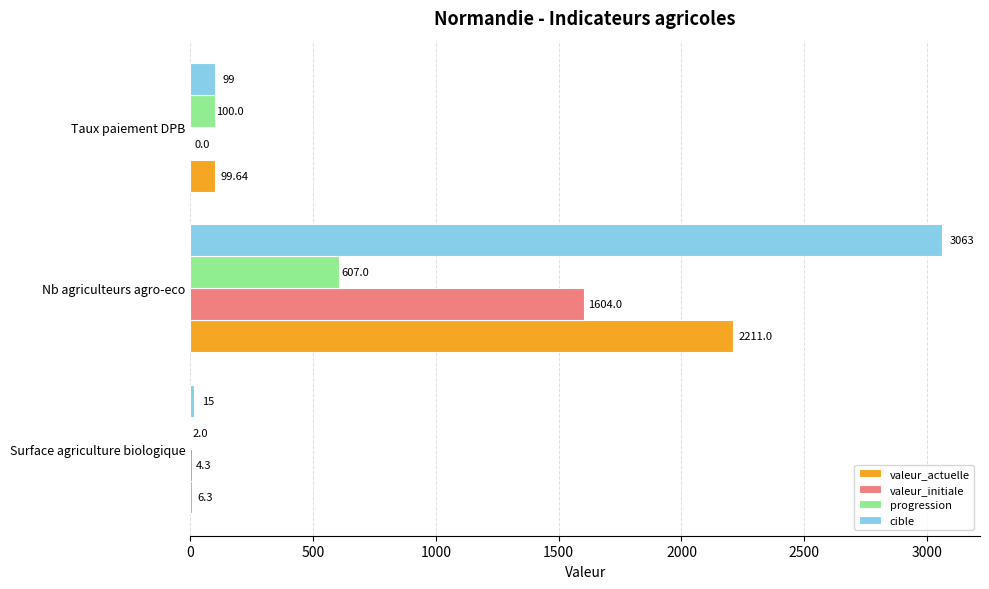

How many distinct data groups are displayed?

4